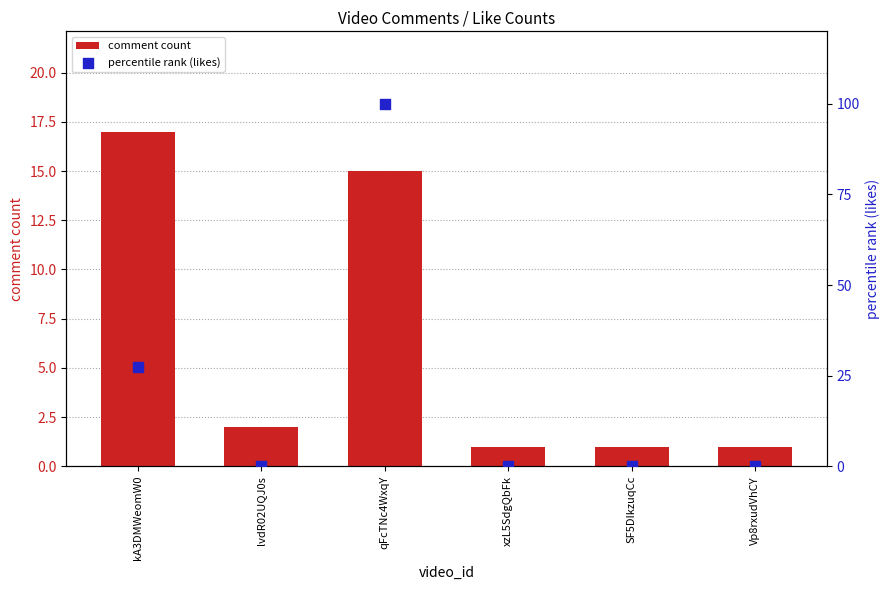

Which series has the largest total across all categories?

percentile rank (likes)